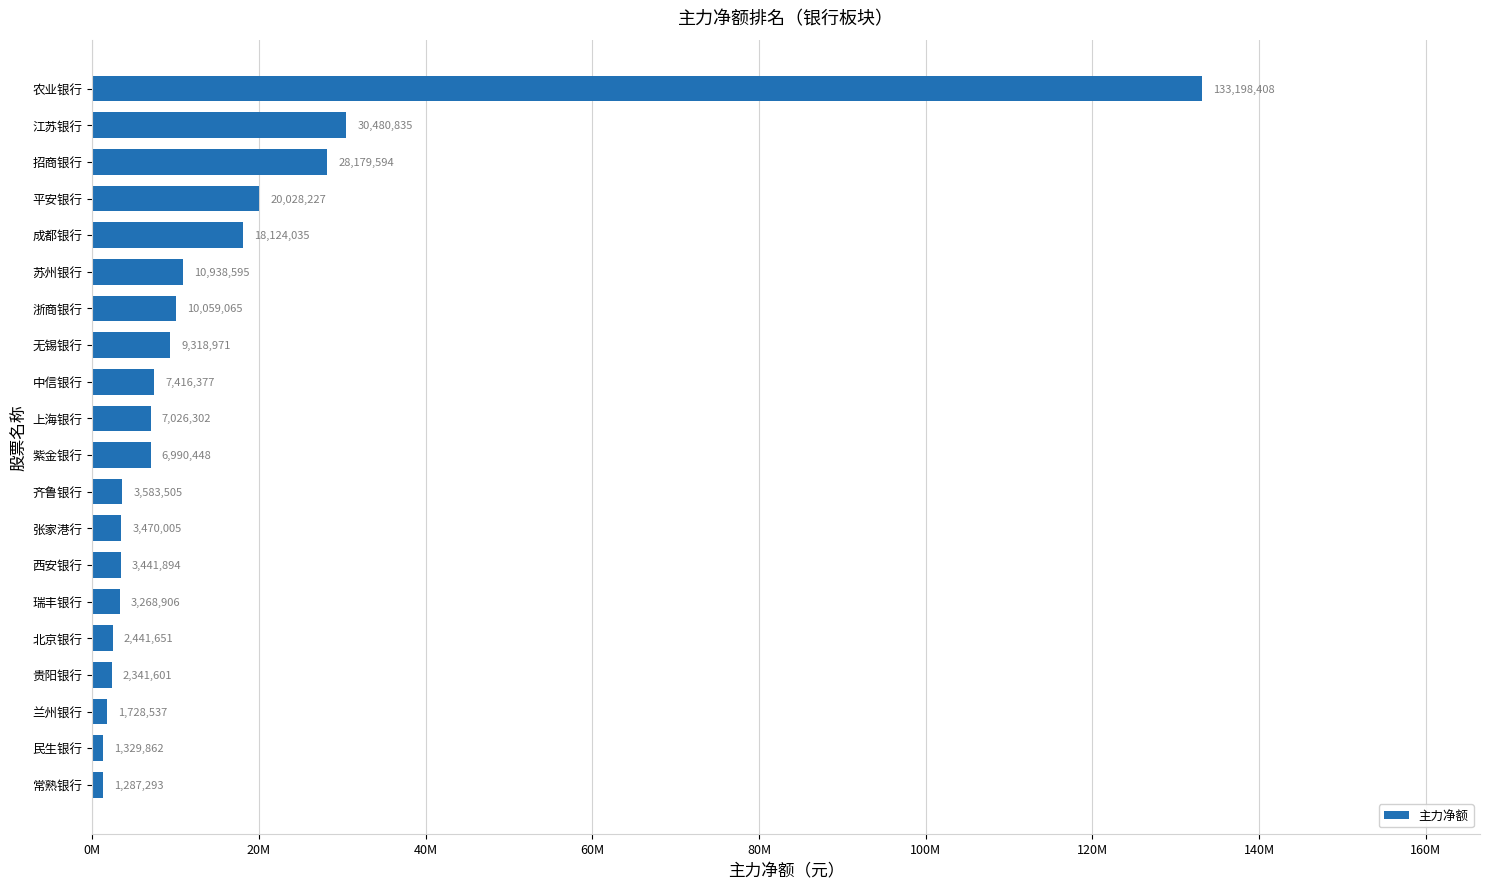

How many values exceed 7026302?

9